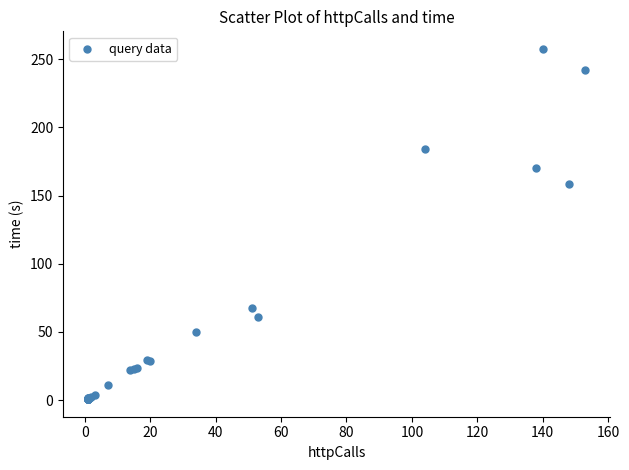

What Y value in the scatter plot is closest to 129?

158.7